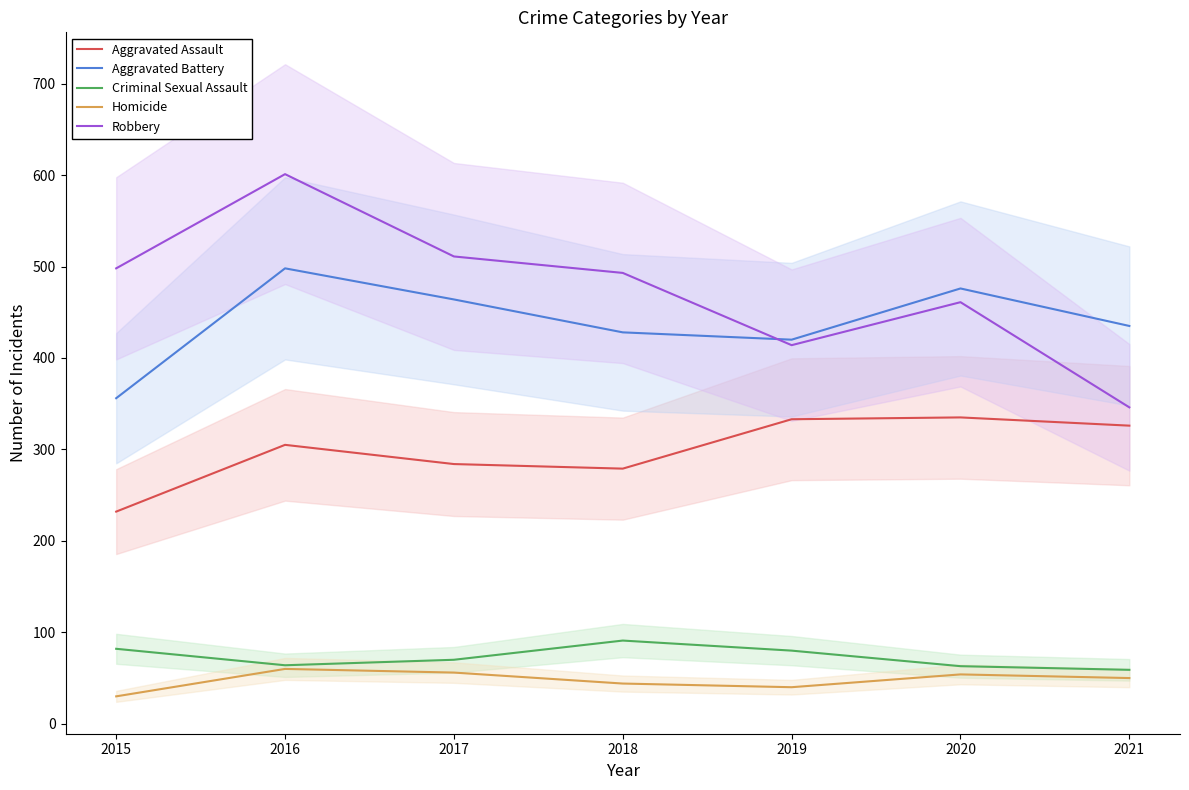

What is the value of the Aggravated Battery point at the 3rd from the left?

464